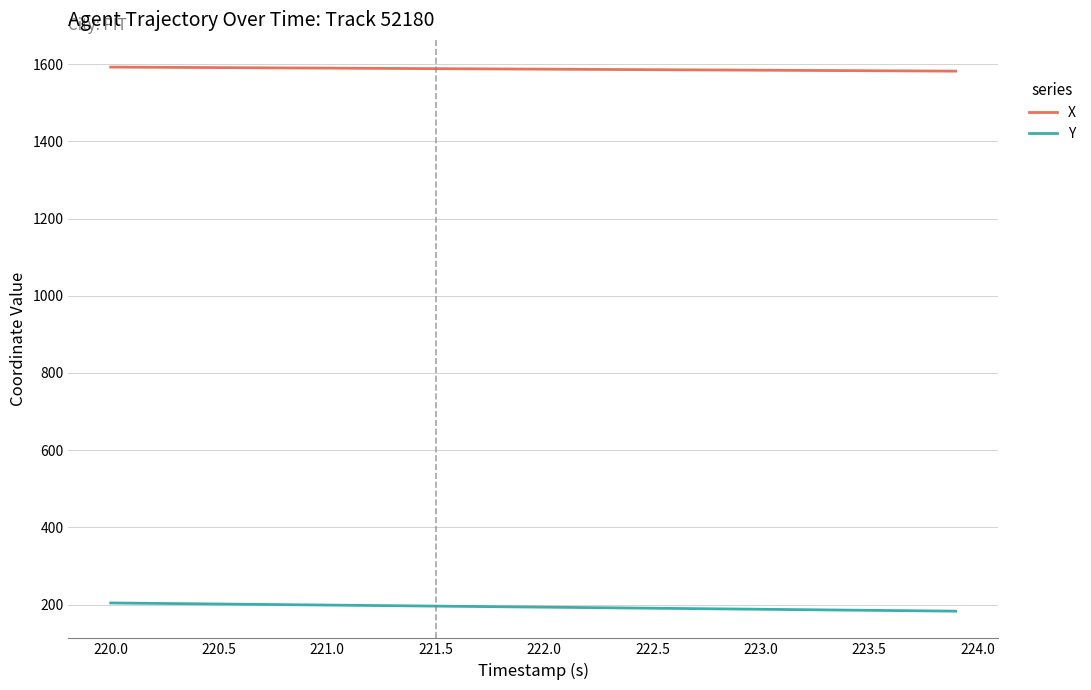

True or false: Y and X cross at least once.

False